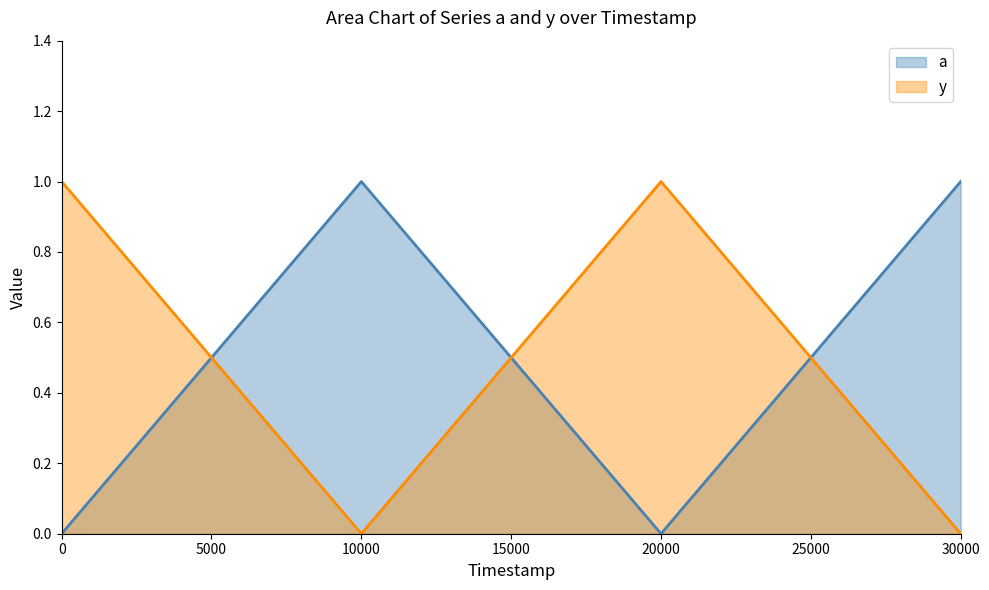

In a, how many points are lower than both neighbors (excluding endpoints)?

1